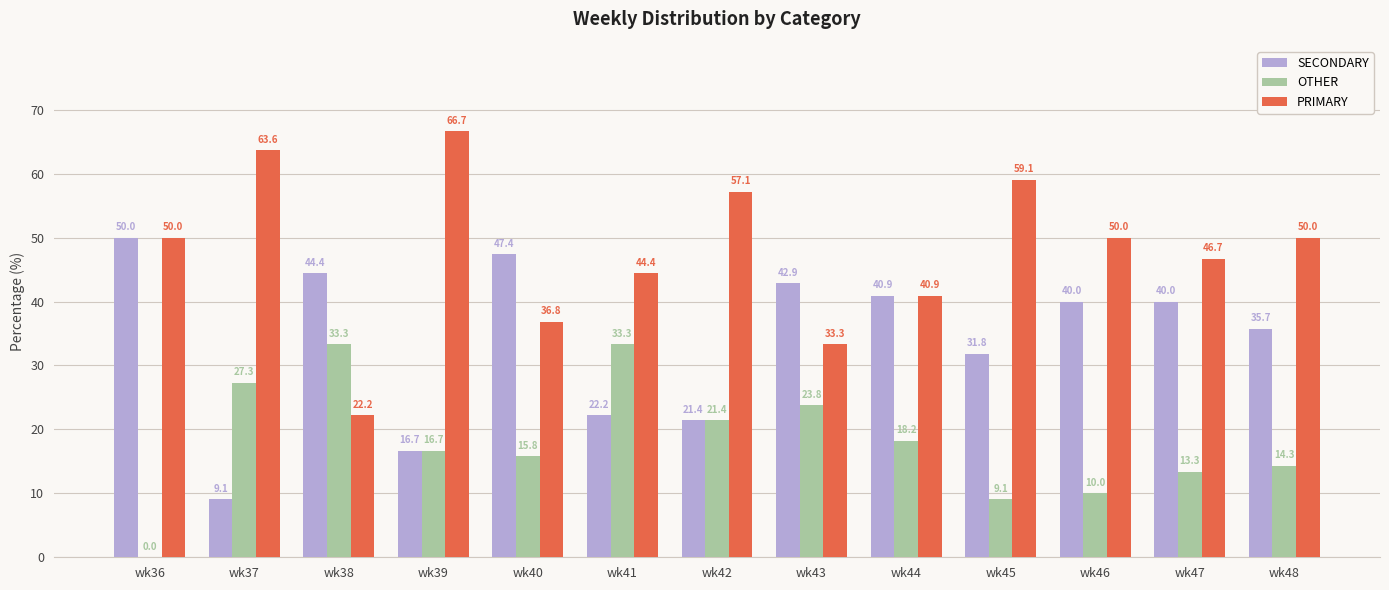

What is the maximum value for PRIMARY?

66.7